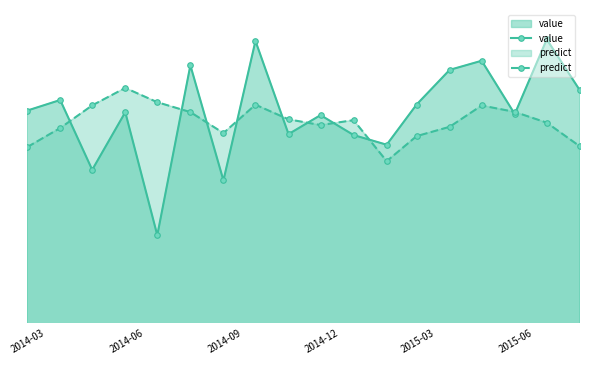

Reading right to left, transcribe all the data shown in this chart.

value: 9159.3	9327.1	9081.0	9256.6	9226.6	9112.2	8979.8	9011.6	9077.4	9014.8	9322.0	8862.0	9241.6	8681.4	9087.1	8897.1	9127.2	9092.3
predict: 8974.5	9052.5	9088.0	9109.1	9038.8	9008.1	8925.5	9060.8	9044.6	9063.4	9111.7	9018.2	9087.3	9119.9	9167.1	9109.5	9034.8	8971.8